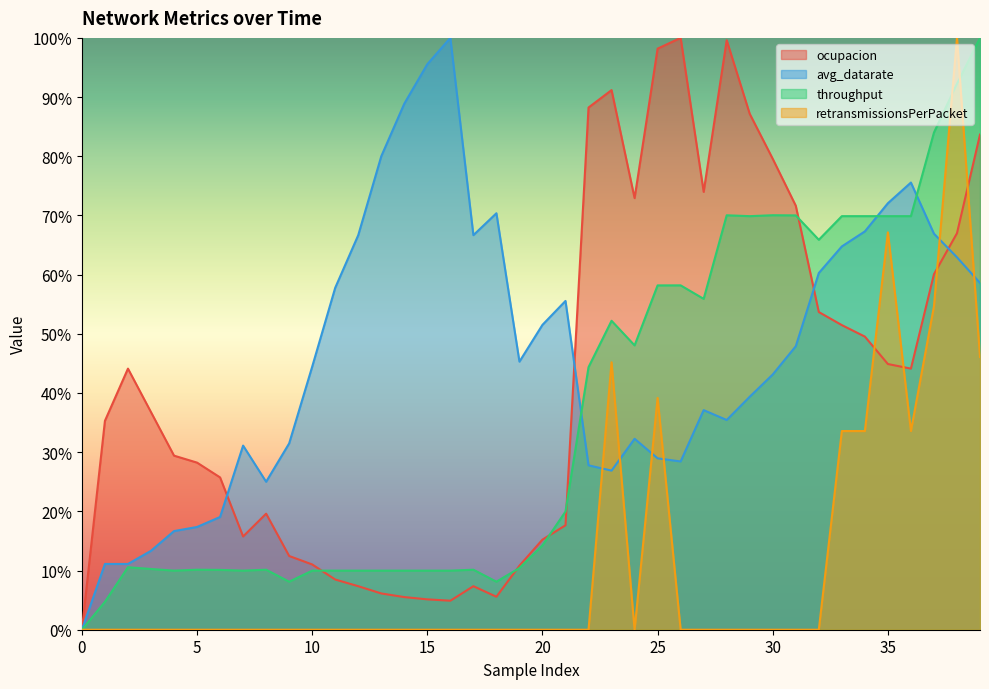

What are all the series names shown in the legend?

ocupacion, avg_datarate, throughput, retransmissionsPerPacket